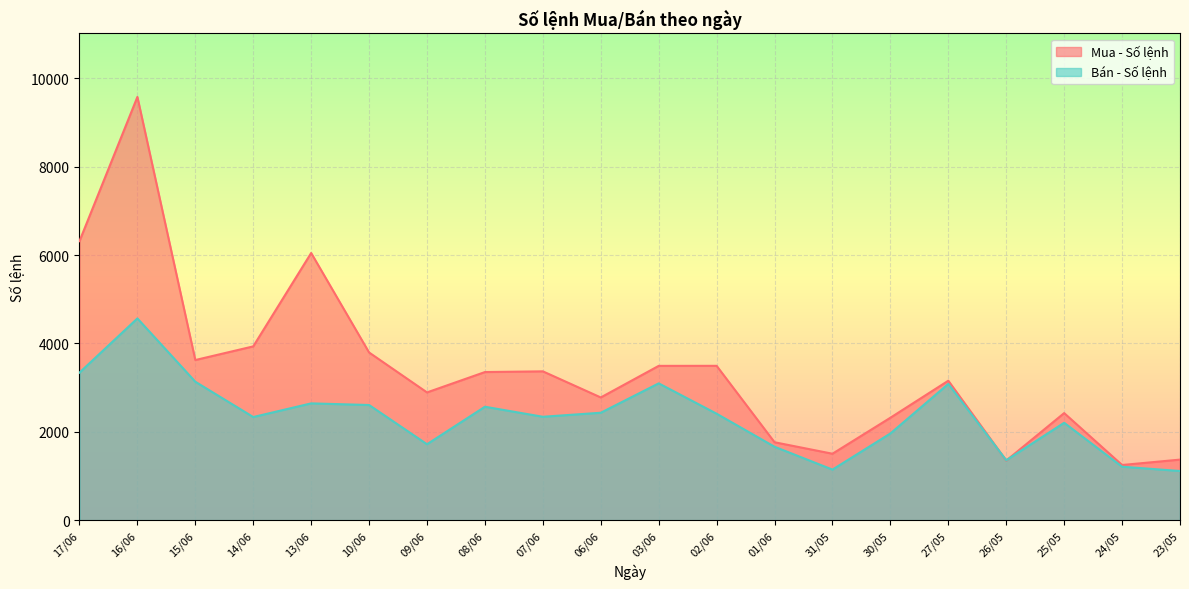

Count the number of categories in the chart.

20